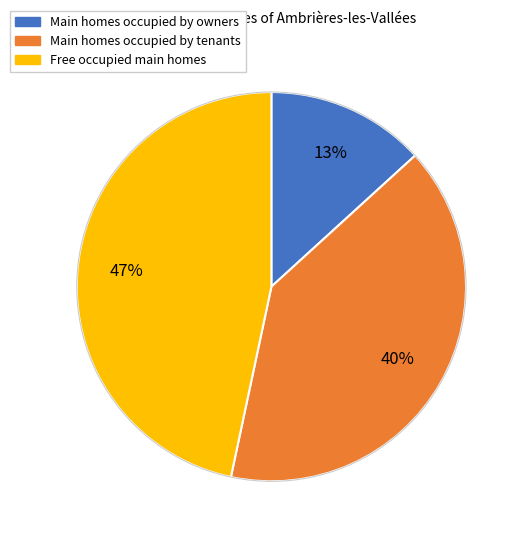

To the nearest percent, what percentage of the pie is Free occupied main homes?

47%